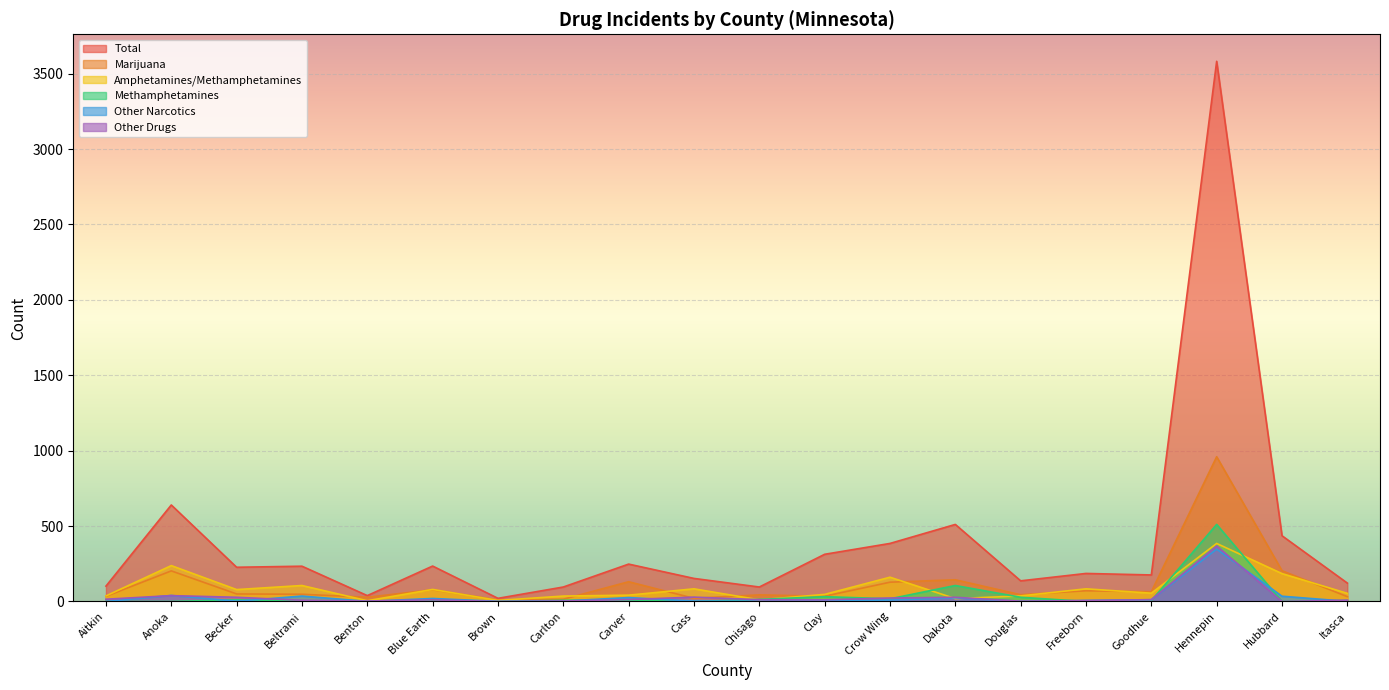

Count the number of categories in the chart.

20